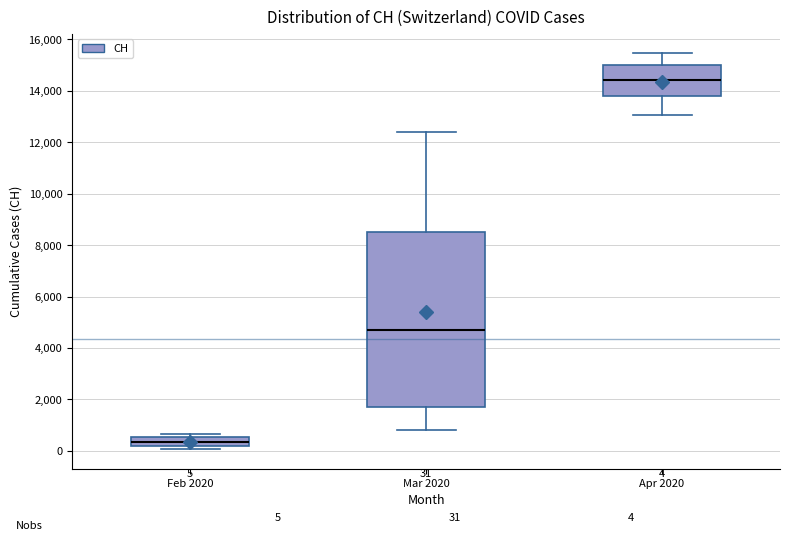

Comparing the boxes themselves (not the whiskers), which one is the tallest?

Mar 2020